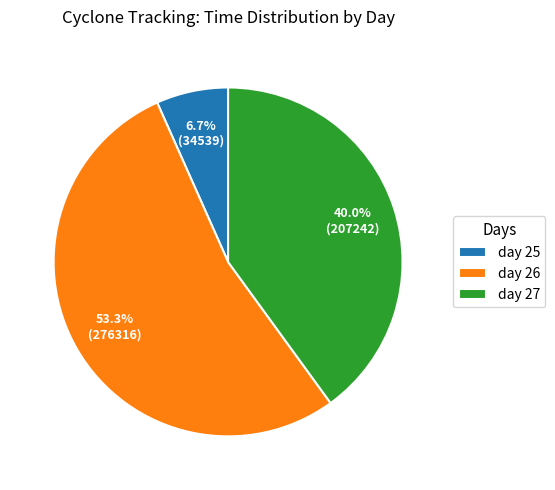

To the nearest percent, what percentage of the pie is day 26?

53%